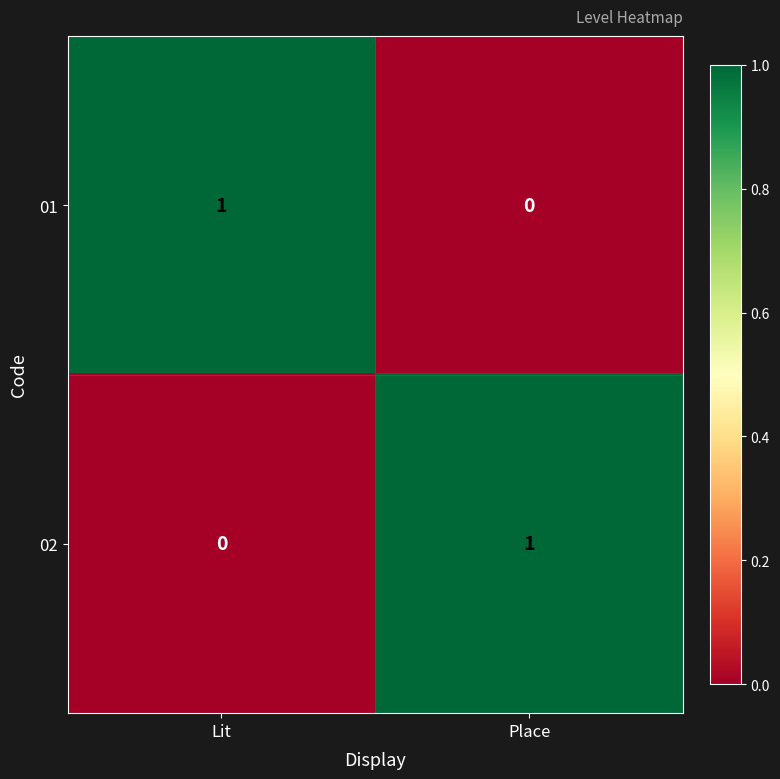

Which category has the highest value in the 01 series?

Lit